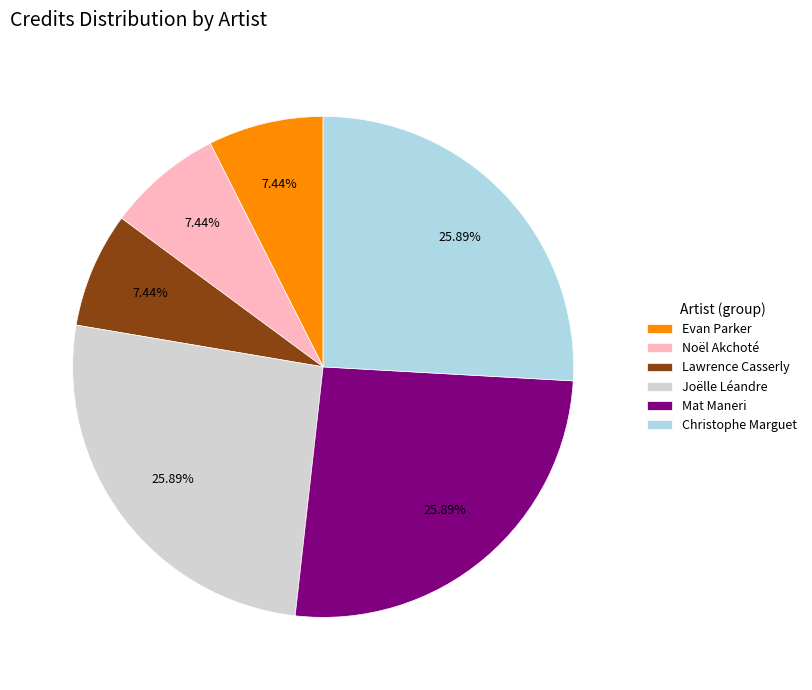

Approximately how many times larger is the value at Evan Parker compared to Joëlle Léandre?

0.3